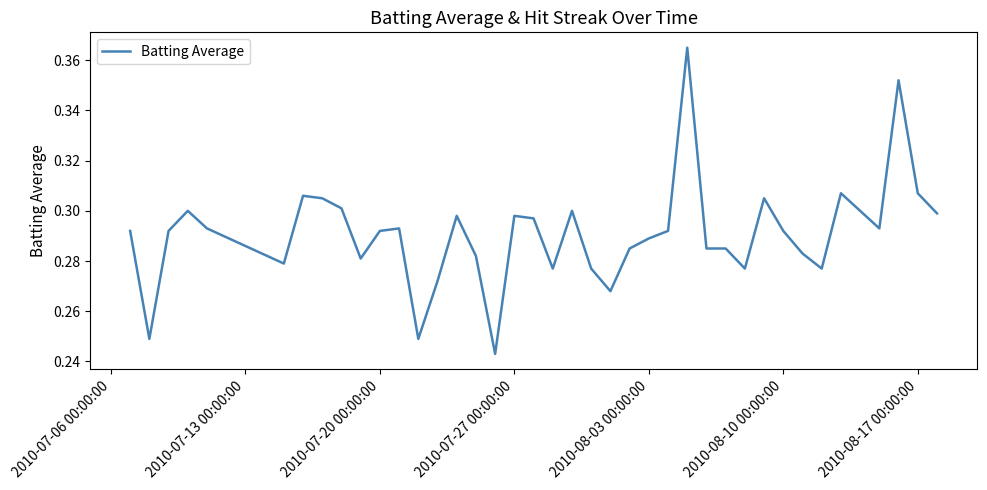

Is it true that the value at 2010-07-20 00:00:00 is 0.2?

False